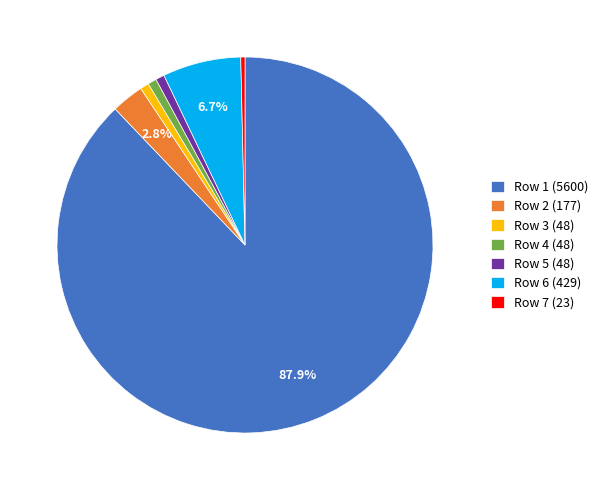

Is the sum of Row 1 (5600) and Row 7 (23) greater than half?

Yes